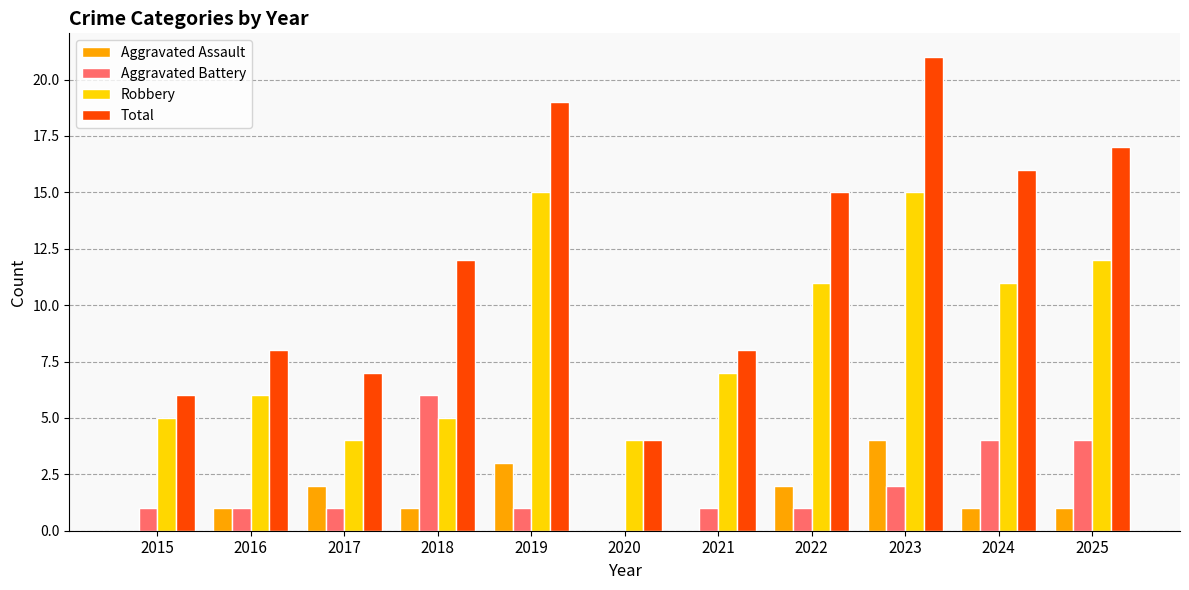

Are the bars grouped side by side (vs. stacked)?

Yes